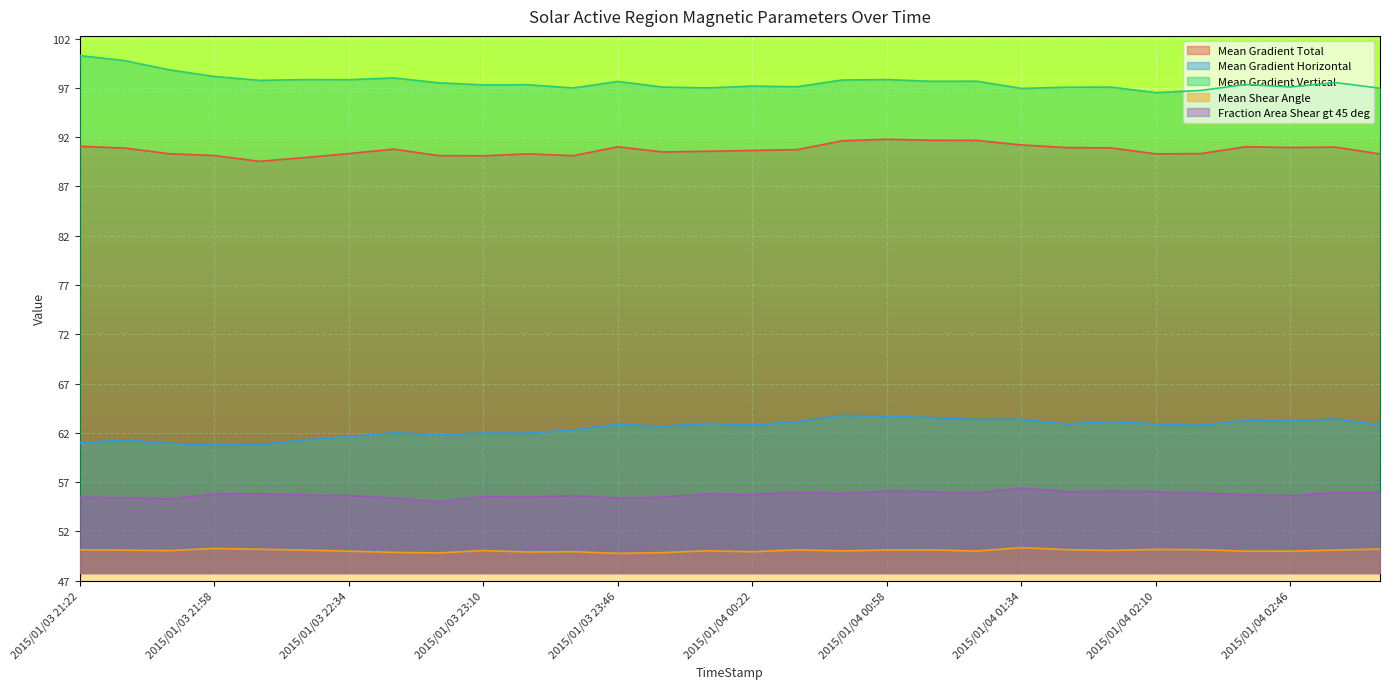

Which label corresponds to the smallest value in the chart?

2015/01/03 23:46